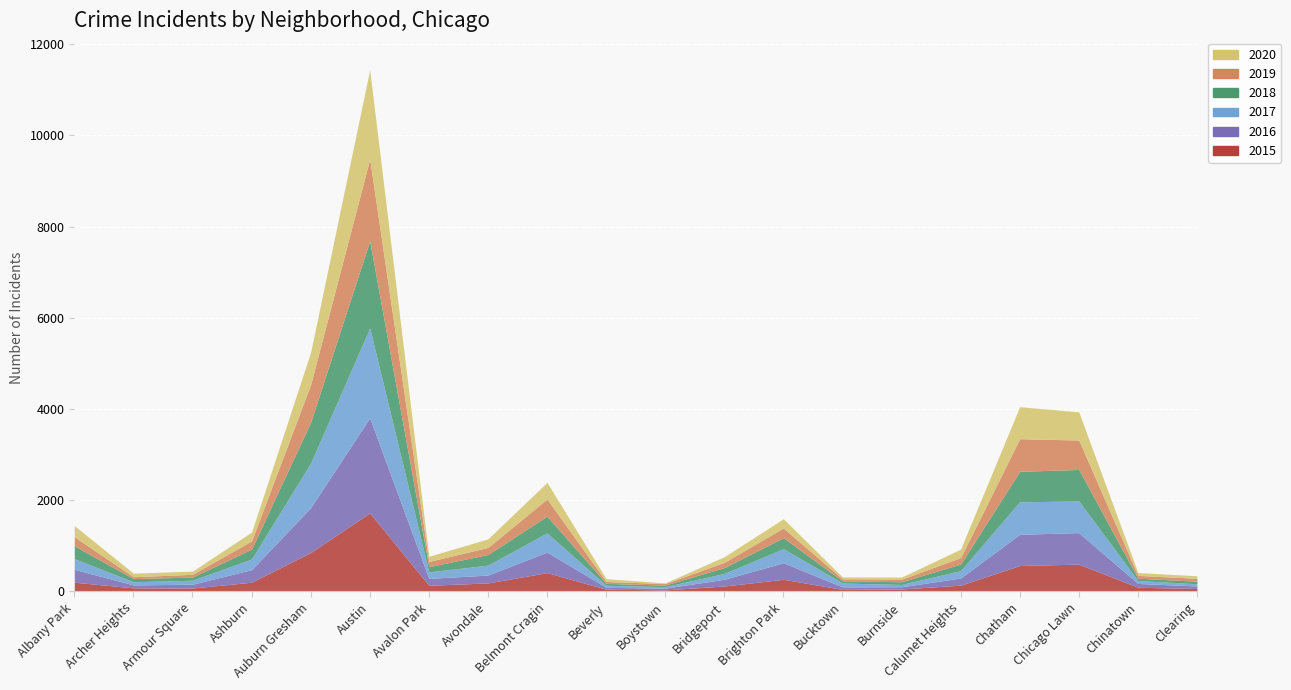

True or false: 2020 and 2016 intersect in this chart.

True